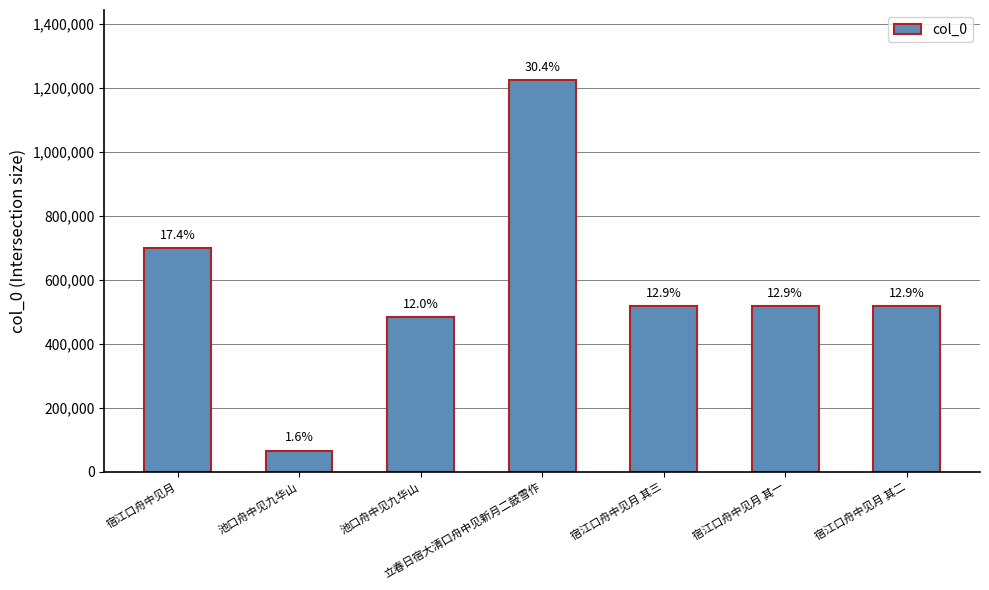

Reading left to right, extract all data points from this chart.

宿江口舟中见月=698475	池口舟中见九华山=65922	池口舟中见九华山=483787	立春日宿大清口舟中见新月二鼓雪作=1222908	宿江口舟中见月 其三=518068	宿江口舟中见月 其一=518066	宿江口舟中见月 其二=518067